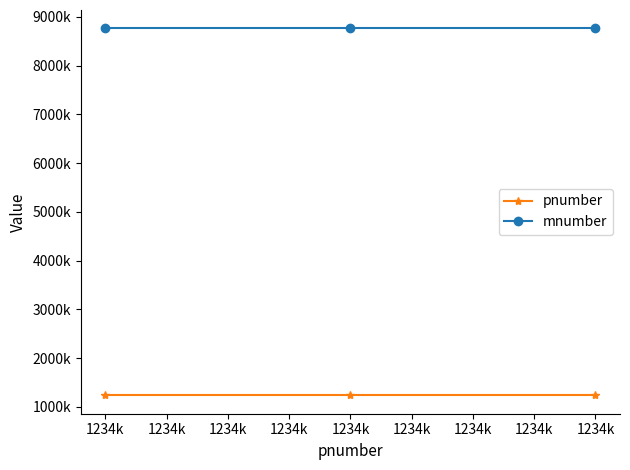

What is the spread (max minus min) of values at 1234k?

7530865